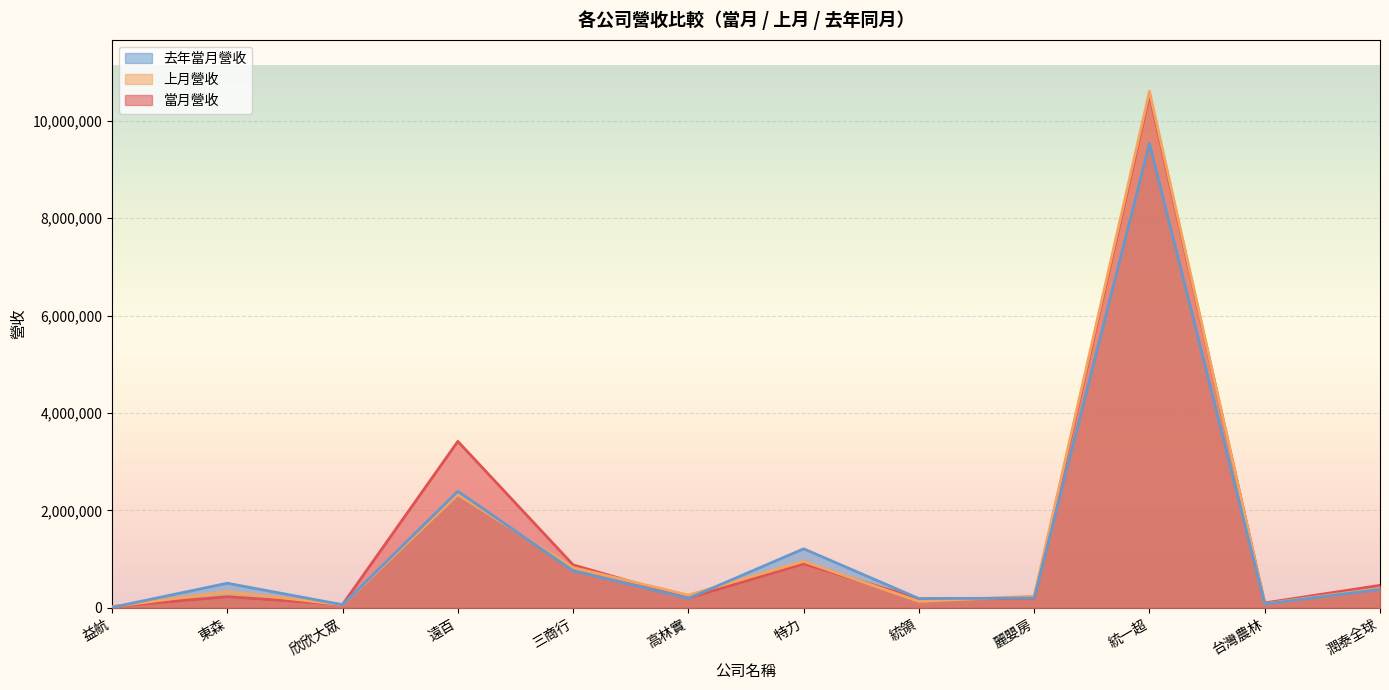

What is the value of the 上月營收 point at the 10th from the left?

10604789